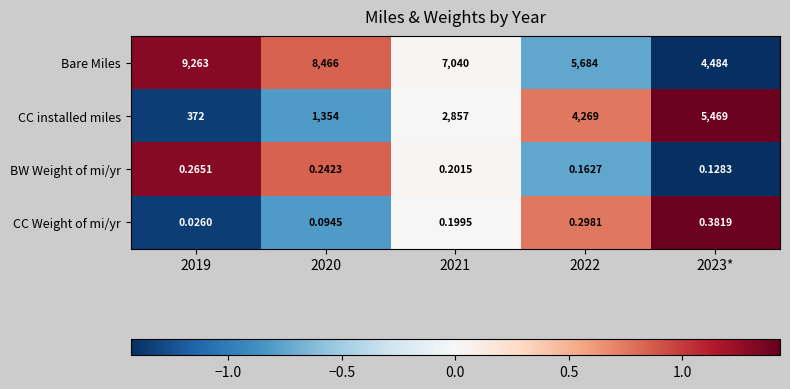

Between 2020 and 2022, which series saw the biggest shift?

CC installed miles